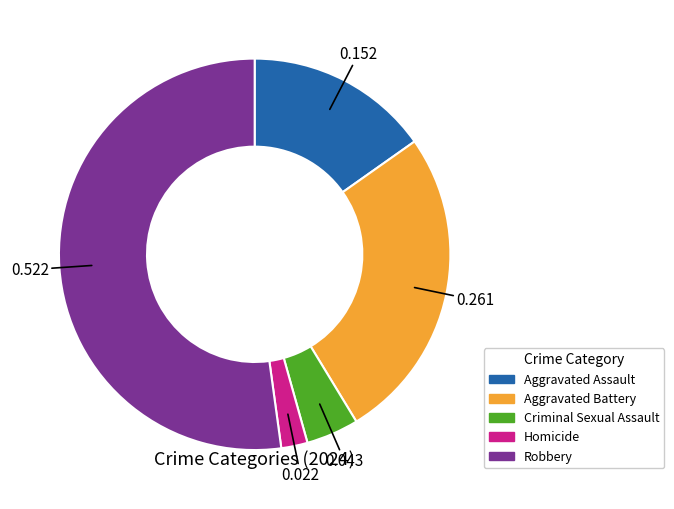

What is the largest slice in the pie chart?

Robbery